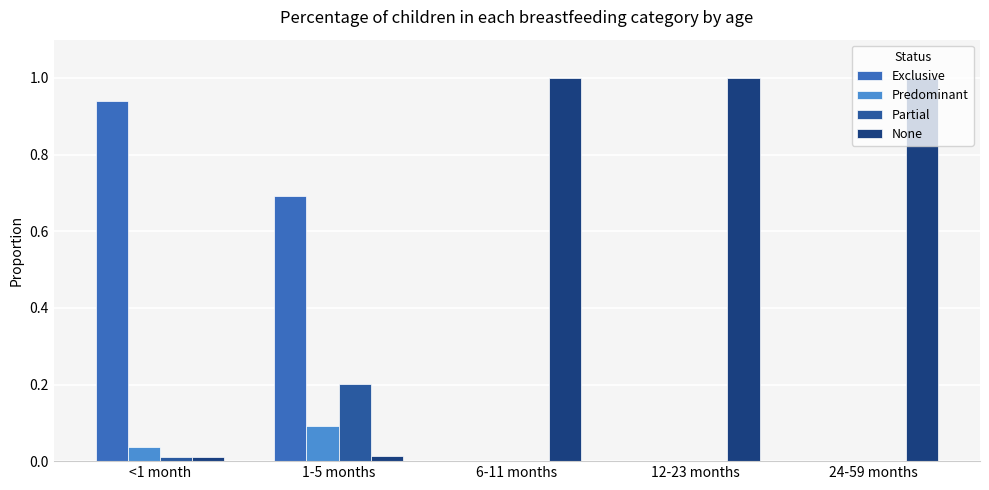

What is the total value across all series at 1-5 months?

1.0